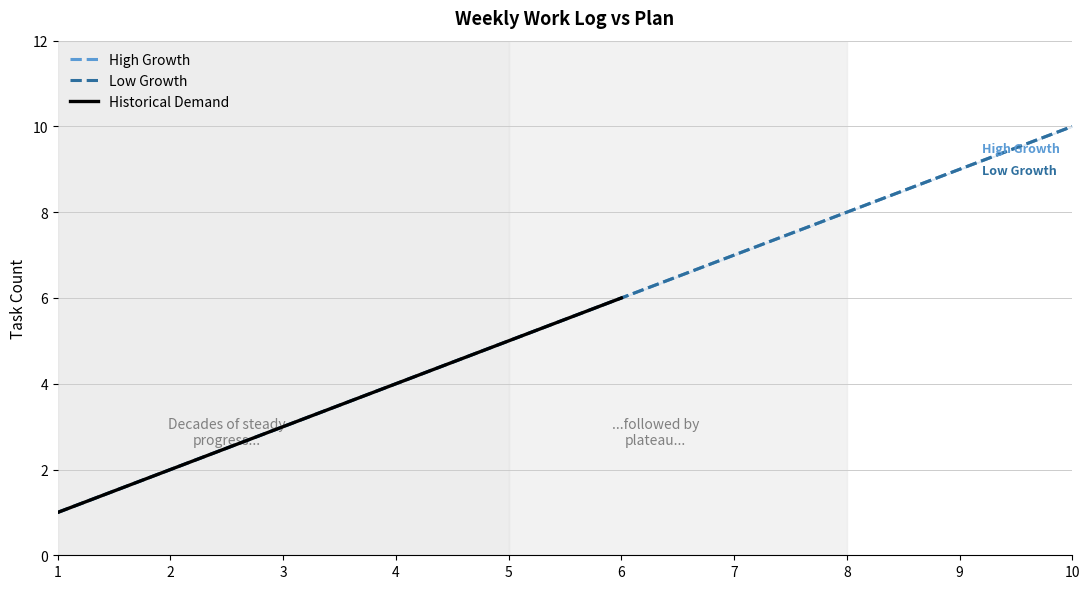

How many categories are shown in the chart?

10